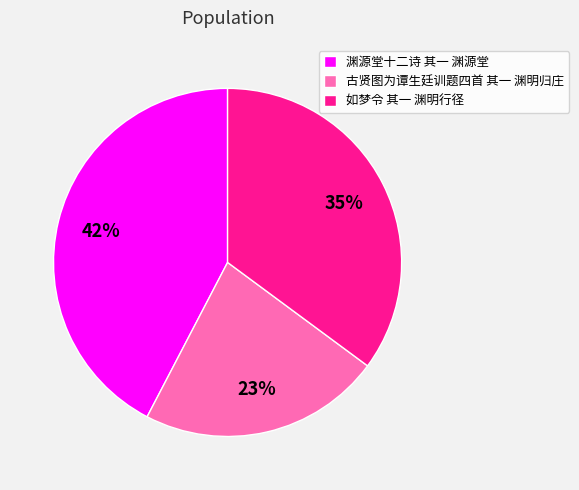

The 如梦令 其一 渊明行径 slice represents 27% of the pie. True or false?

False